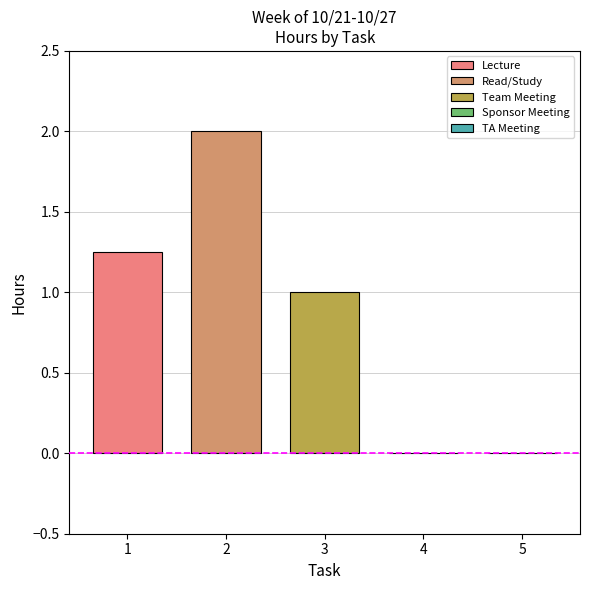

What is the maximum value for Read/Study?

2.0